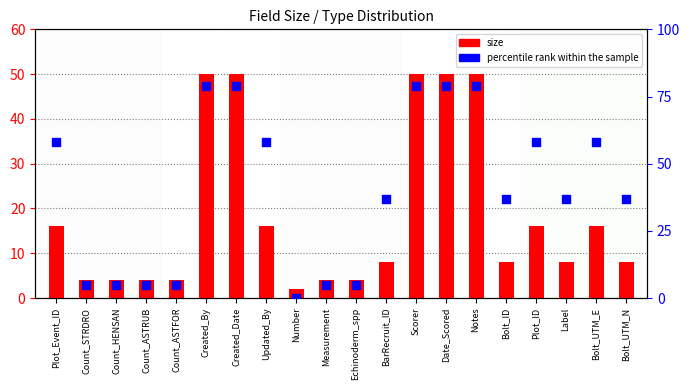

Is the value of size at Count_STRDRO greater than the value of percentile rank within the sample at Count_HENSAN?

No